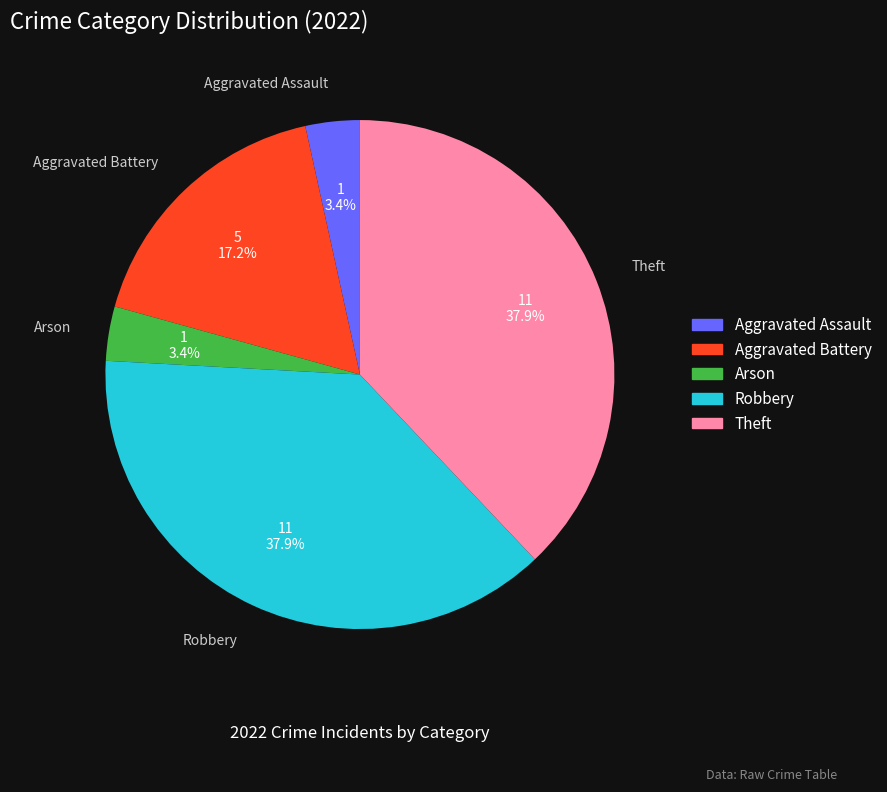

Which has a higher value, Aggravated Assault or Theft?

Theft